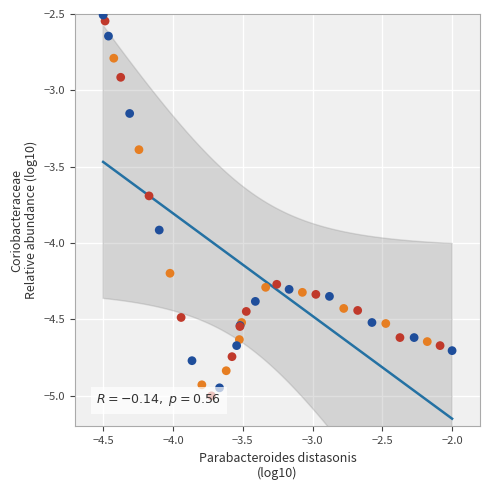

What Y value in the scatter plot is closest to -3?

-2.9